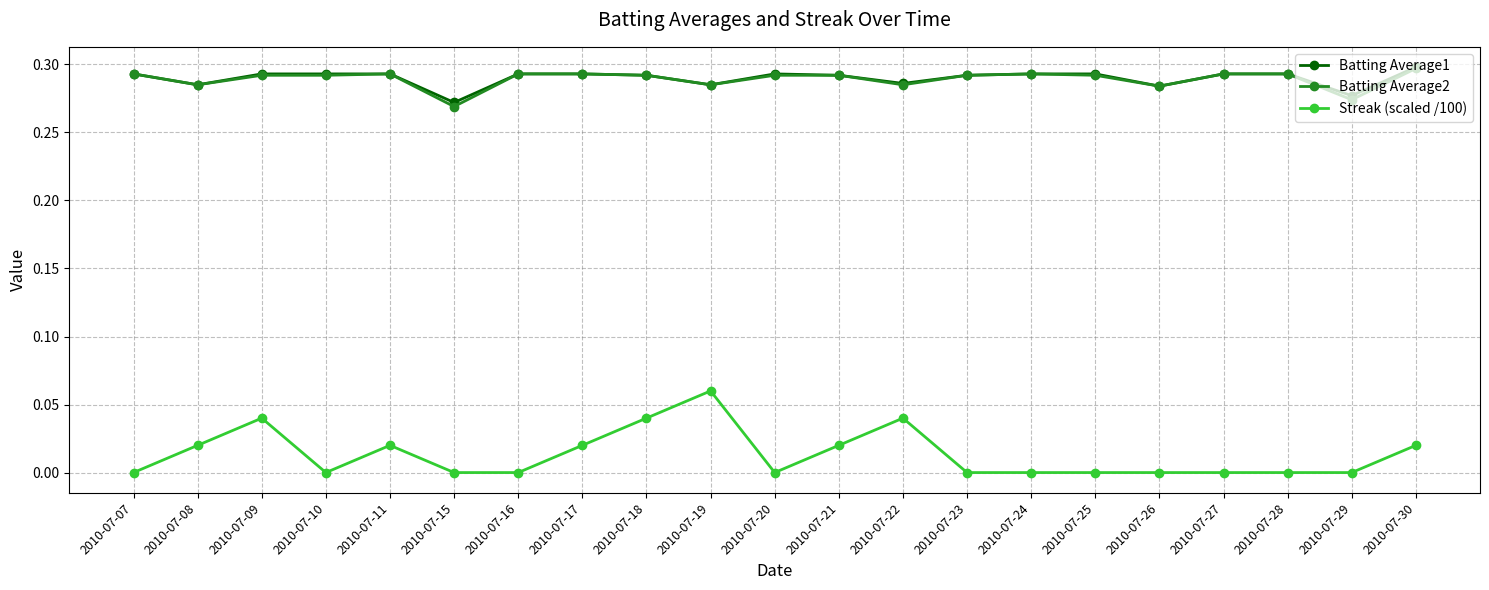

True or false: Batting Average2 has a value of 0.3 at 2010-07-11.

True